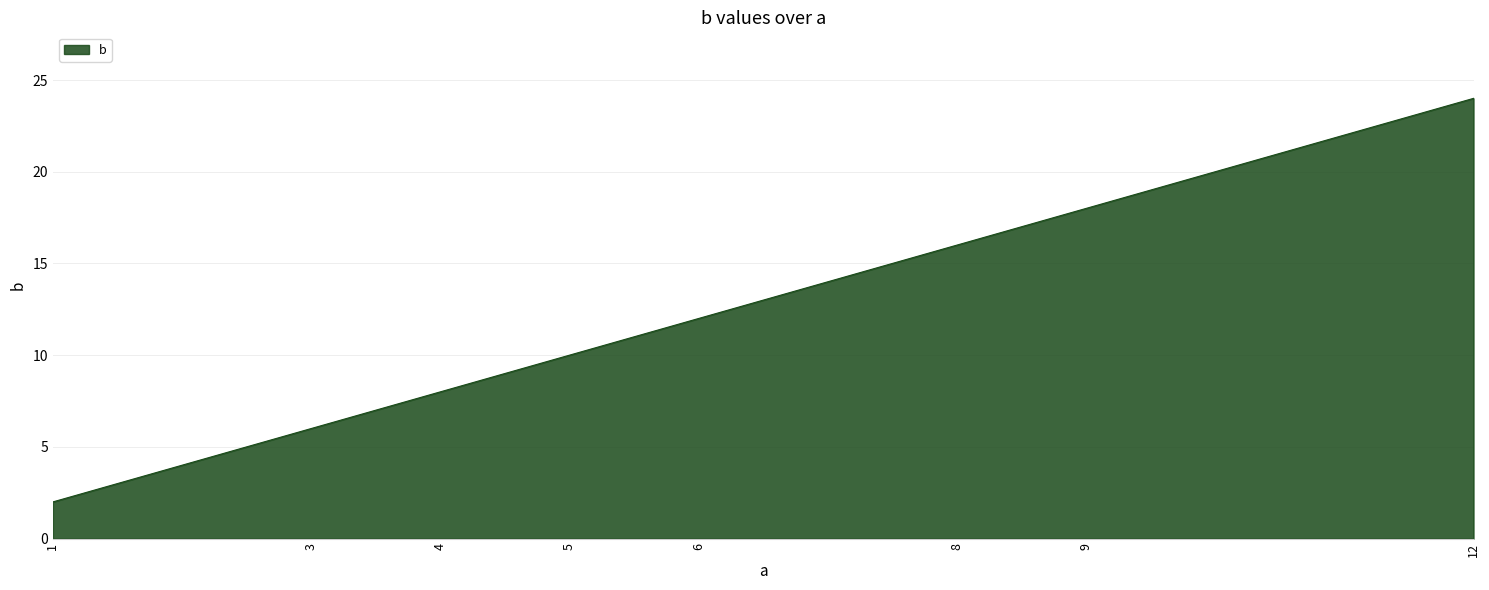

What is the average value?

12